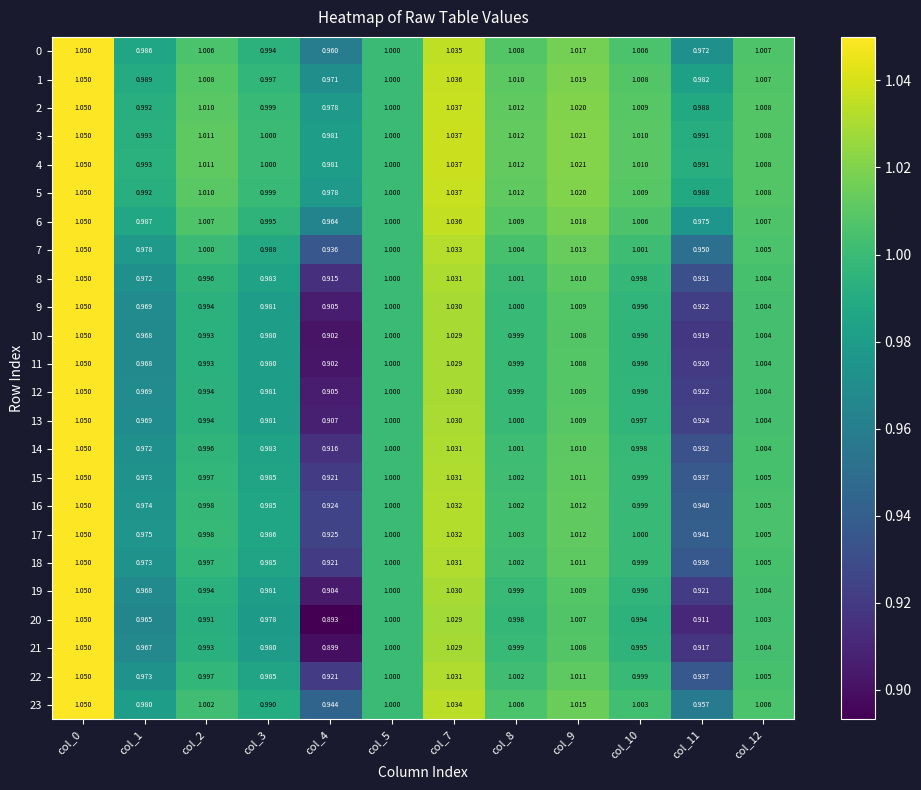

How many categories are shown in the chart?

12